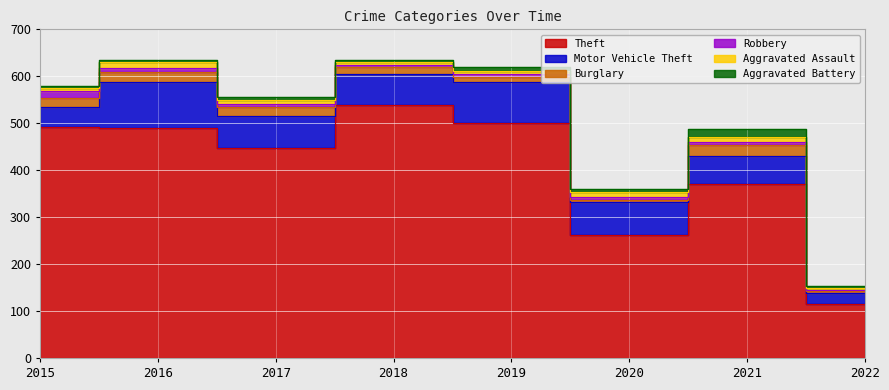

At how many categories does at least one series exceed 466?

4